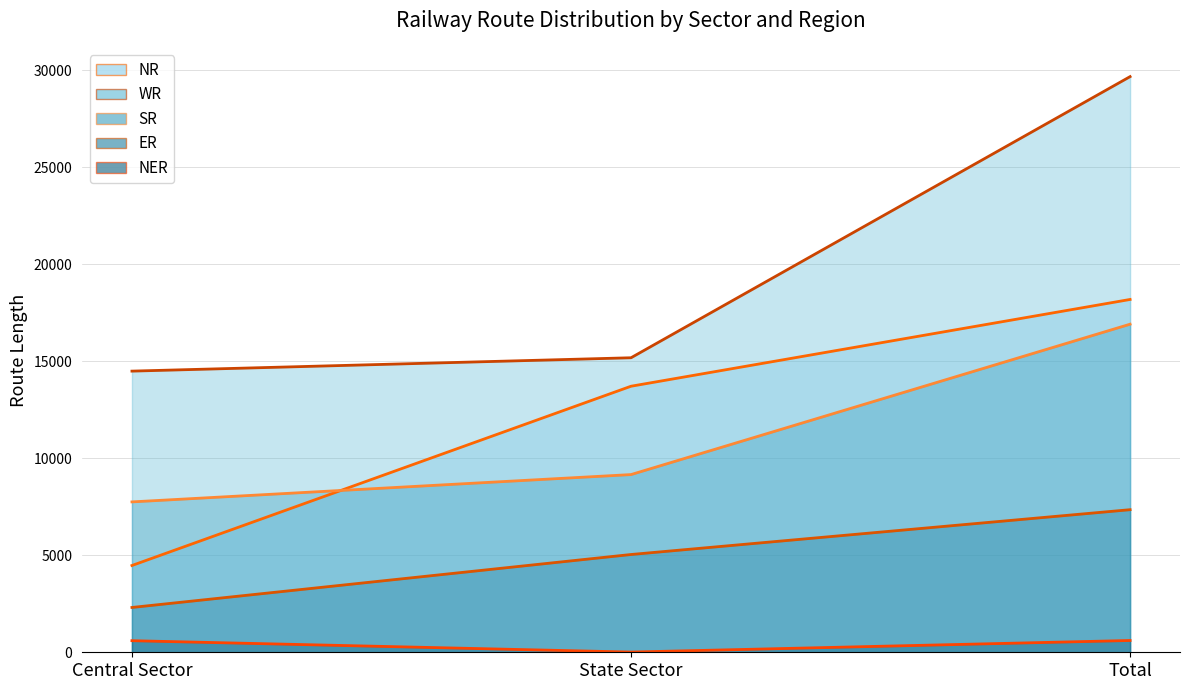

How many lines are shown in the chart?

5